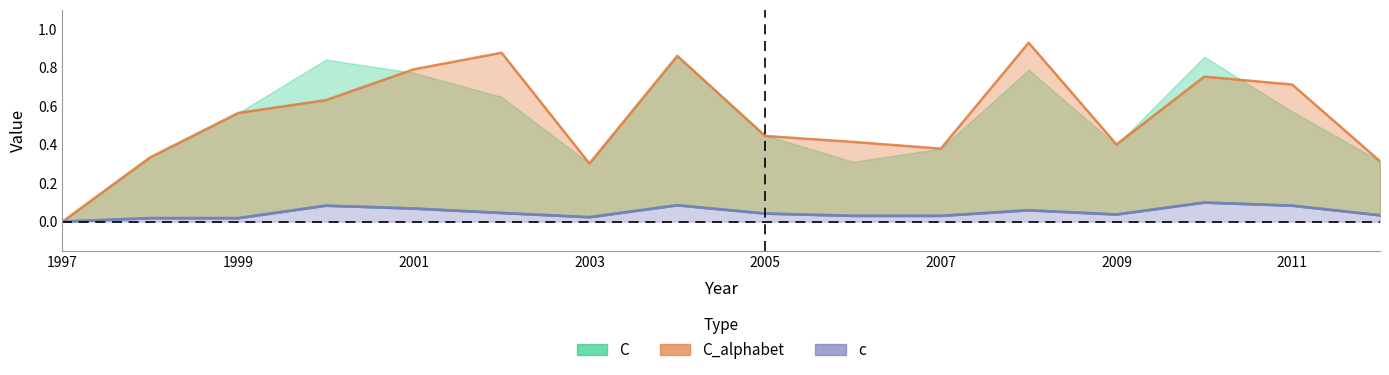

Is it true that c equals 0.0 at 2005?

False